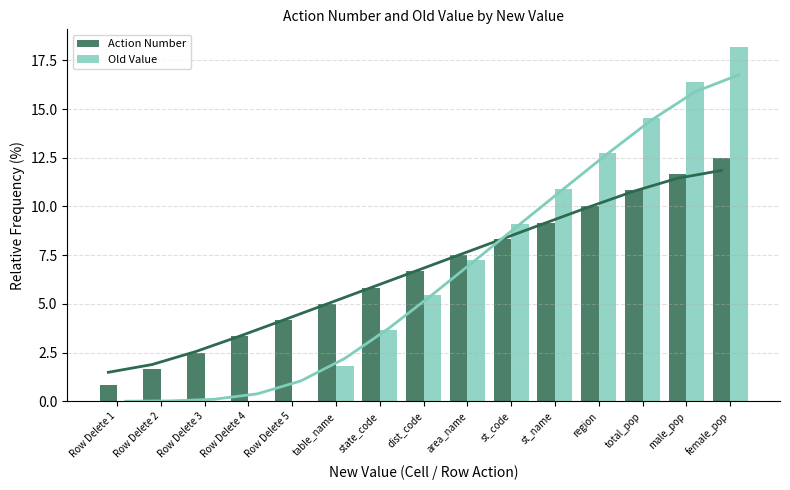

Which series has the widest spread of values?

Old Value